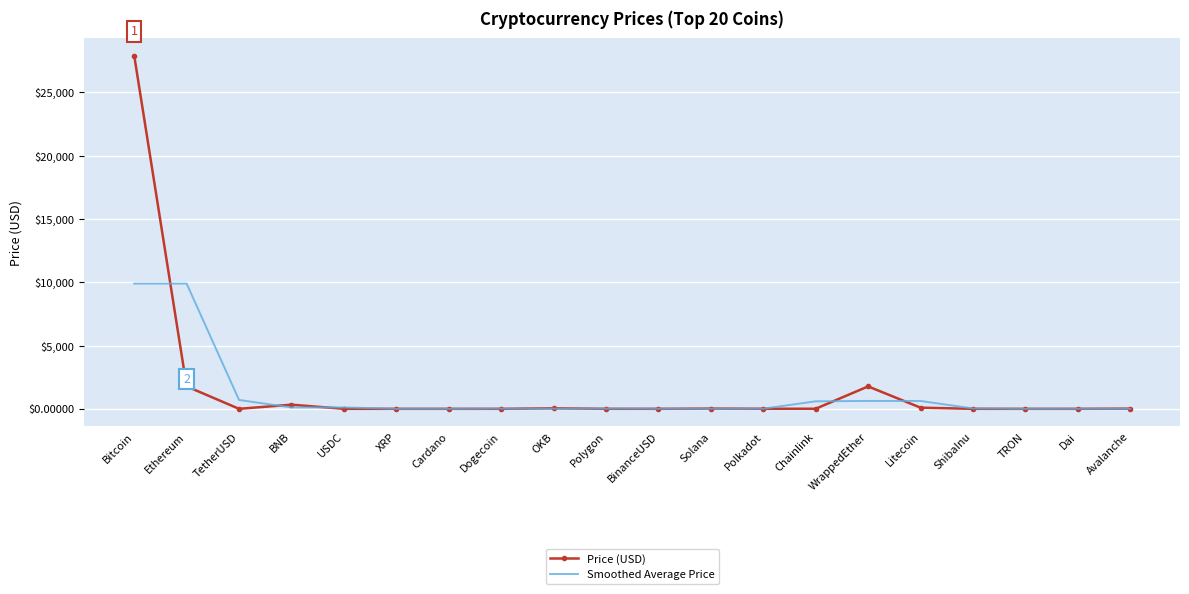

At which category is the sum across all series the highest?

Bitcoin